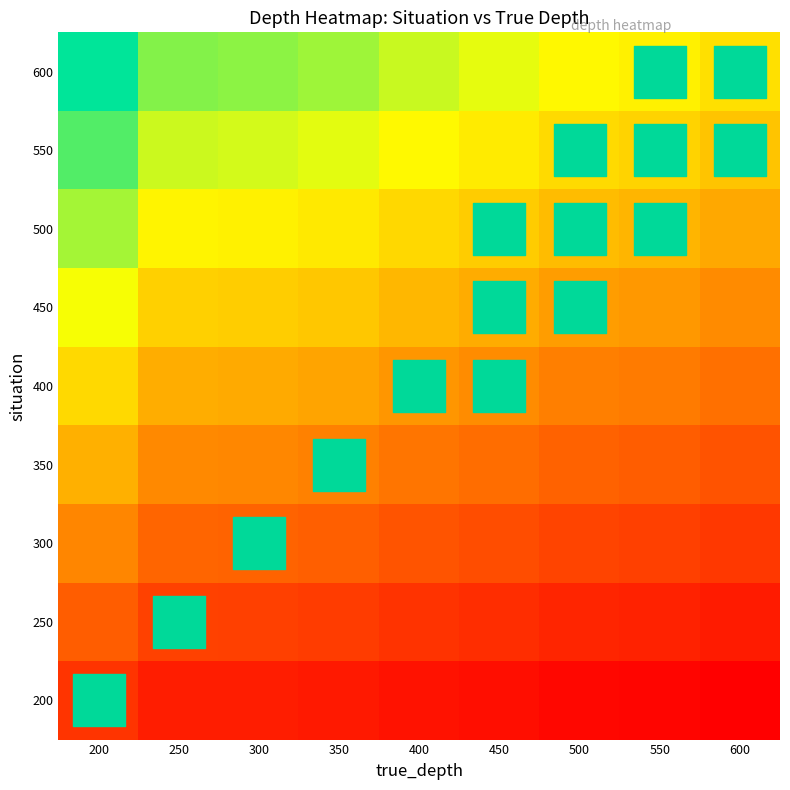

Rank the series by their maximum value, from lowest to highest.

200, 250, 300, 350, 400, 450, 500, 550, 600